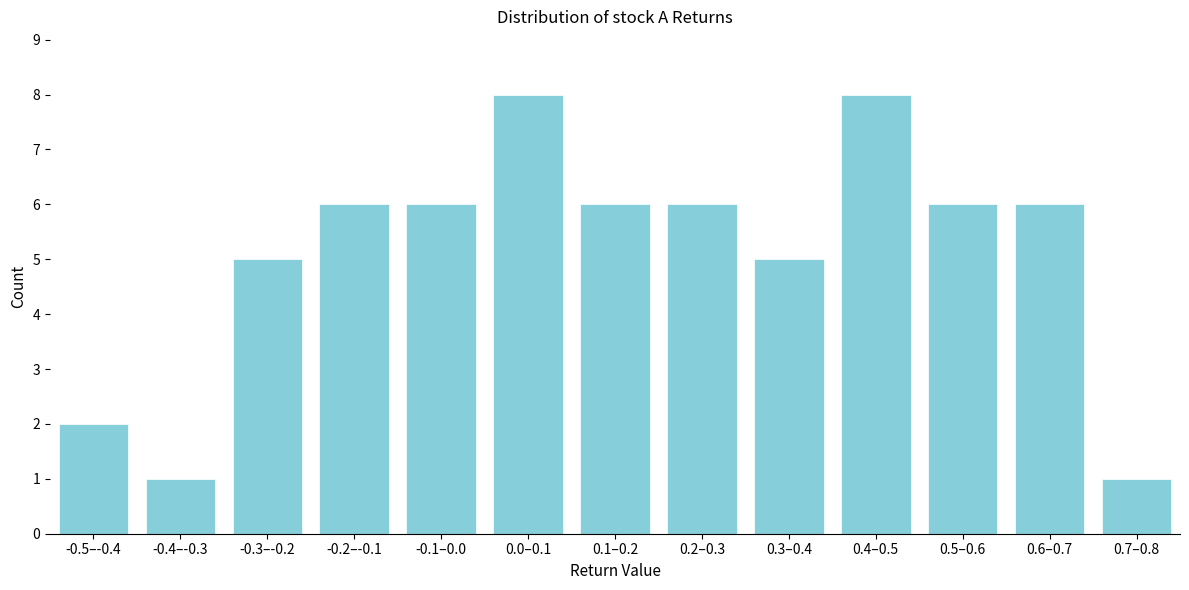

Reading right to left, extract all data points from this chart.

1	6	6	8	5	6	6	8	6	6	5	1	2